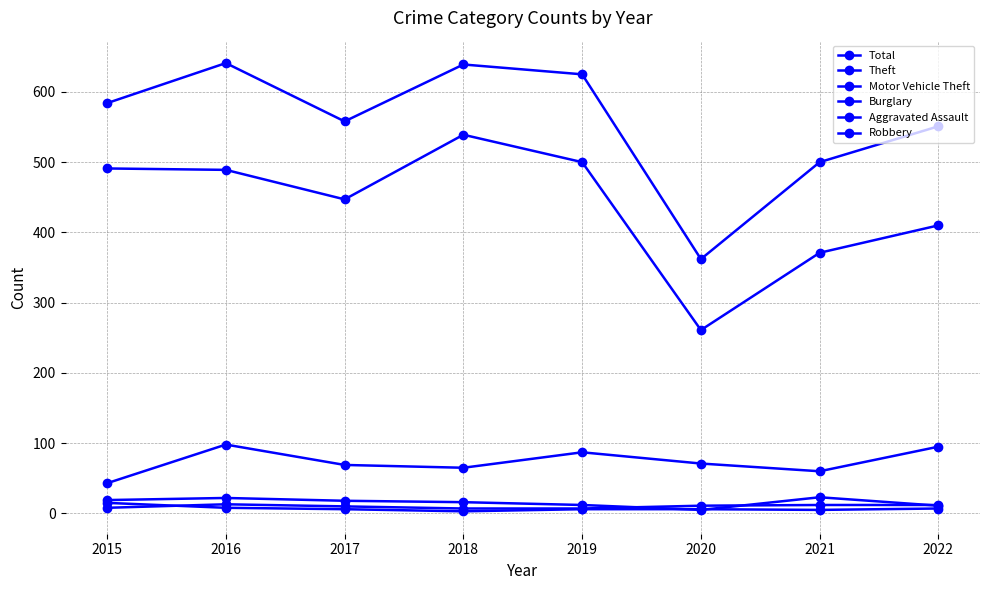

True or false: Total and Theft cross at least once.

False